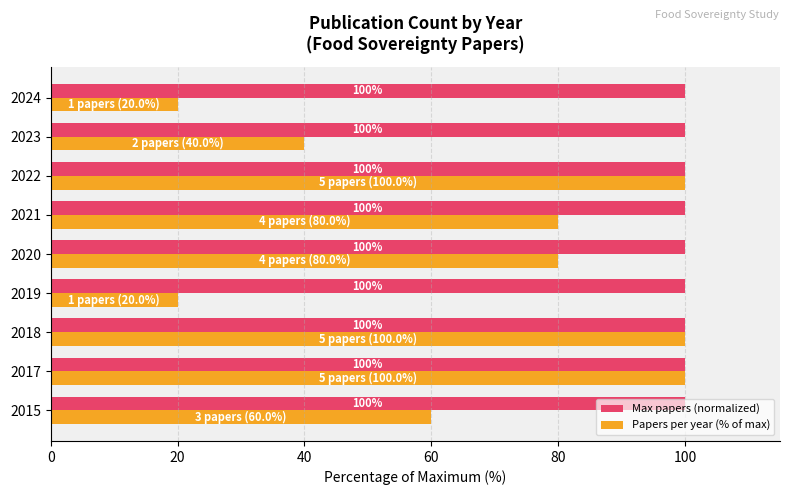

The value of Papers per year (% of max) at 2020 is 40. True or false?

False